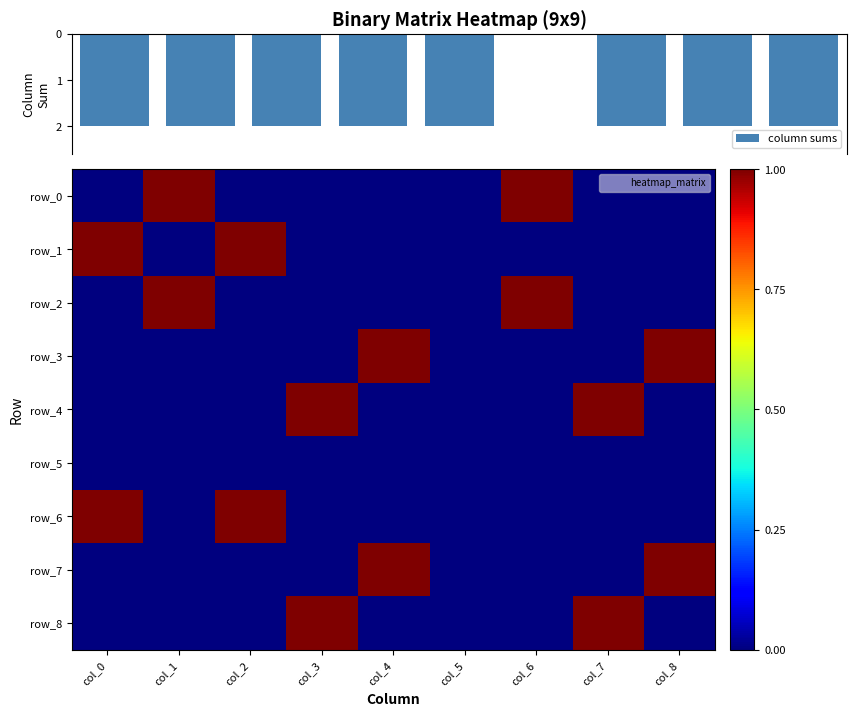

What is the difference between the second highest and minimum values in the row_7 series?

1